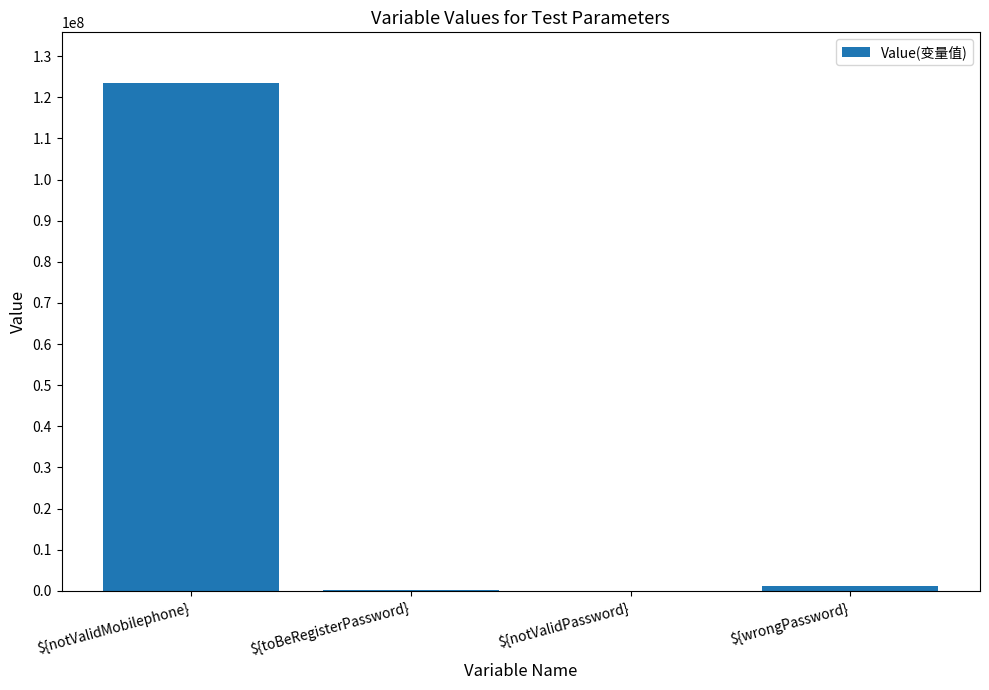

What is the sum of all values?

124827157